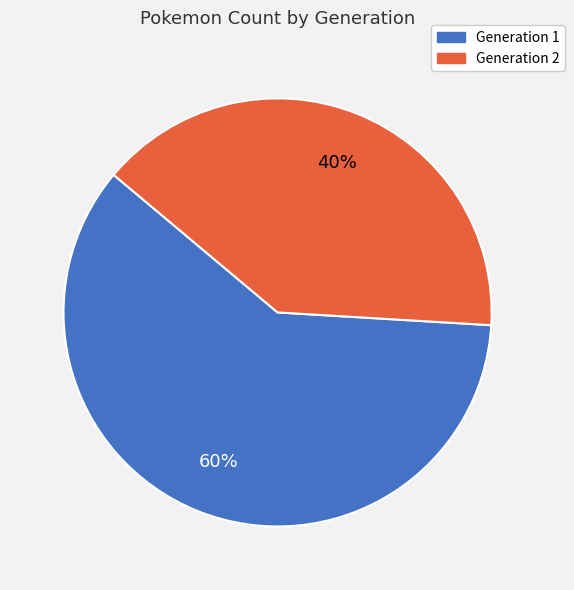

What percentage is the Generation 1 slice, to the nearest percent?

60%